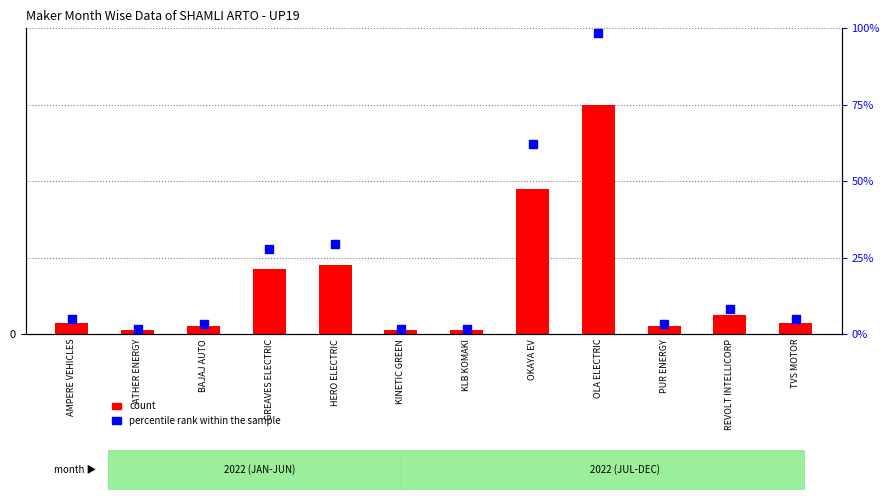

Is the value of percentile rank within the sample at OKAYA EV greater than the value of count at GREAVES ELECTRIC?

Yes